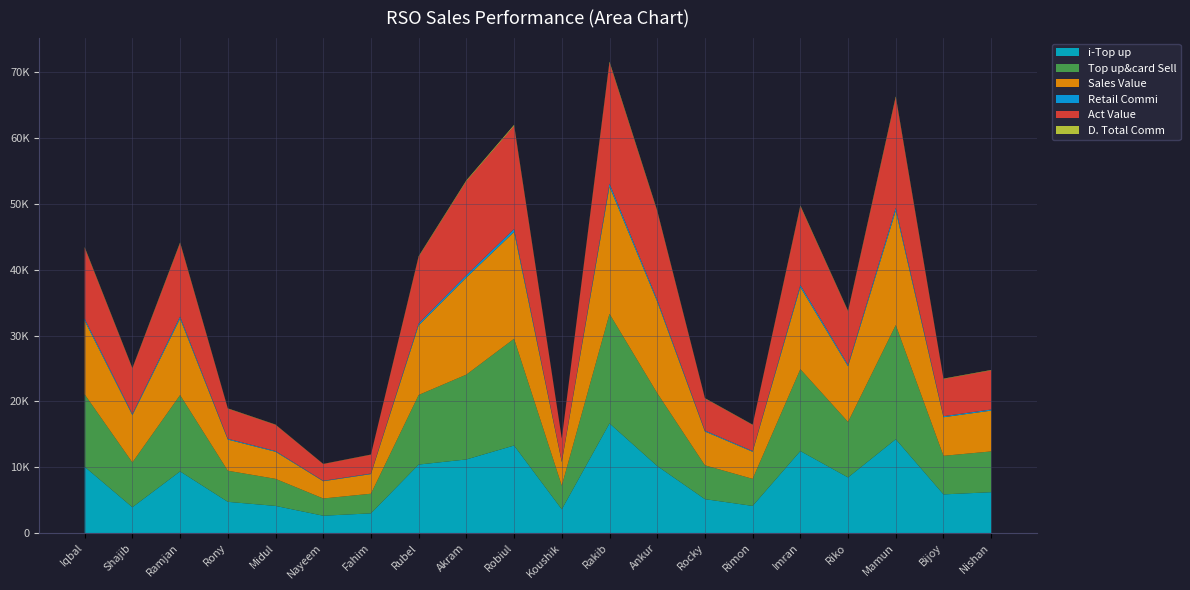

Reading left to right, list all the values displayed in this chart.

i-Top up: Iqbal=10060.0	Shajib=3911.0	Ramjan=9356.0	Rony=4731.0	Midul=4114.0	Nayeem=2622.0	Fahim=2983.0	Rubel=10396.0	Akram=11173.0	Robiul=13288.0	Koushik=3593.0	Rakib=16654.0	Ankur=10178.0	Rocky=5141.0	Rimon=4113.0	Imran=12448.0	Riko=8439.0	Mamun=14247.0	Bijoy=5863.0	Nishan=6198.0
Top up&card Sell: Iqbal=11000.0	Shajib=6811.0	Ramjan=11606.0	Rony=4731.0	Midul=4114.0	Nayeem=2622.0	Fahim=2983.0	Rubel=10576.0	Akram=12893.0	Robiul=16228.0	Koushik=3593.0	Rakib=16654.0	Ankur=11078.0	Rocky=5141.0	Rimon=4113.0	Imran=12448.0	Riko=8439.0	Mamun=17347.0	Bijoy=5863.0	Nishan=6198.0
Sales Value: Iqbal=11182.0	Shajib=7175.0	Ramjan=11606.0	Rony=4731.0	Midul=4114.0	Nayeem=2622.0	Fahim=2983.0	Rubel=10576.0	Akram=14758.0	Robiul=16228.0	Koushik=3593.0	Rakib=19328.0	Ankur=13898.0	Rocky=5141.0	Rimon=4113.0	Imran=12448.0	Riko=8439.0	Mamun=17347.0	Bijoy=5863.0	Nishan=6198.0
Retail Commi: Iqbal=302.5	Shajib=187.3	Ramjan=319.2	Rony=130.1	Midul=113.1	Nayeem=72.1	Fahim=82.0	Rubel=290.8	Akram=354.6	Robiul=446.3	Koushik=98.8	Rakib=458.0	Ankur=304.6	Rocky=141.4	Rimon=113.1	Imran=342.3	Riko=232.1	Mamun=477.0	Bijoy=161.2	Nishan=170.4
Act Value: Iqbal=10779.5	Shajib=6910.7	Ramjan=11149.8	Rony=4570.9	Midul=3979.9	Nayeem=2530.9	Fahim=2856.0	Rubel=10120.2	Akram=14283.4	Robiul=15669.7	Koushik=3444.2	Rakib=18370.0	Ankur=13423.4	Rocky=4879.6	Rimon=3969.9	Imran=11955.7	Riko=8126.9	Mamun=16750.0	Bijoy=5649.8	Nishan=5947.6
D. Total Comm: Iqbal=104.5	Shajib=64.7	Ramjan=110.3	Rony=44.9	Midul=39.1	Nayeem=24.9	Fahim=28.3	Rubel=100.5	Akram=122.5	Robiul=154.2	Koushik=34.1	Rakib=158.2	Ankur=105.2	Rocky=48.8	Rimon=39.1	Imran=118.3	Riko=80.2	Mamun=164.8	Bijoy=55.7	Nishan=58.9